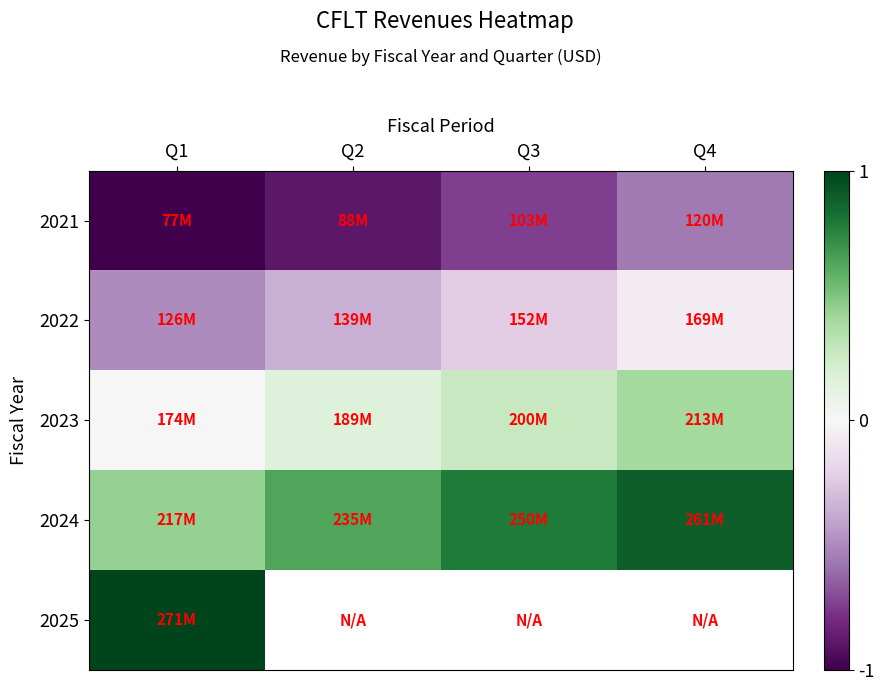

List the series in order of their peak value, lowest first.

2021, 2022, 2023, 2024, 2025